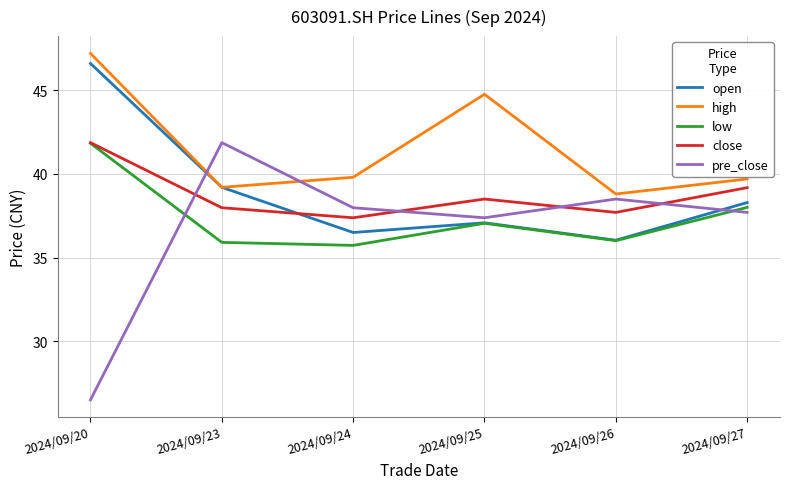

Which series has the largest range (max minus min)?

pre_close